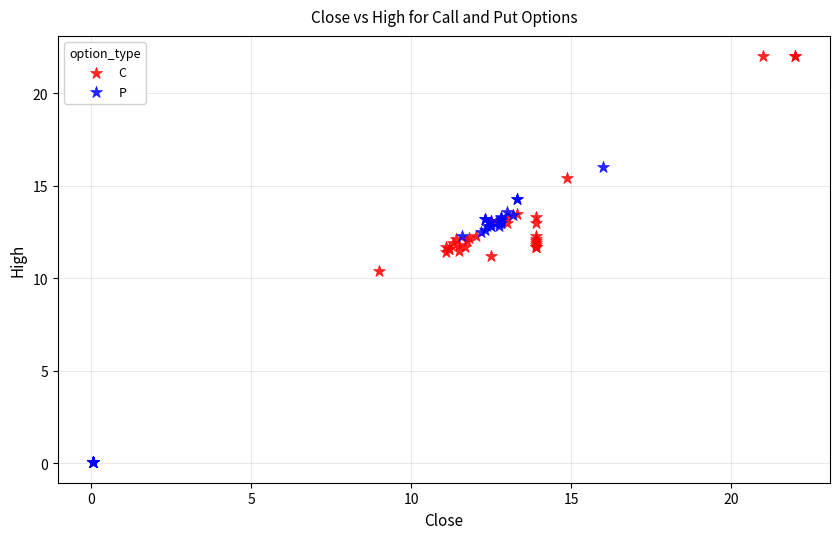

What are all the series names shown in the legend?

C, P